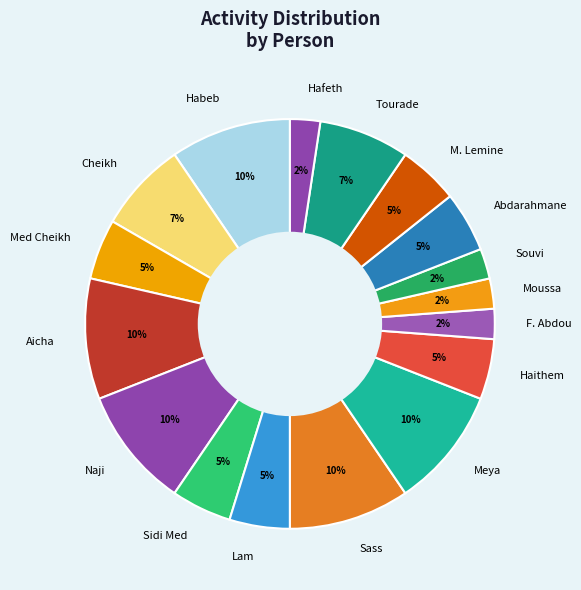

How many slices are in this pie chart?

17